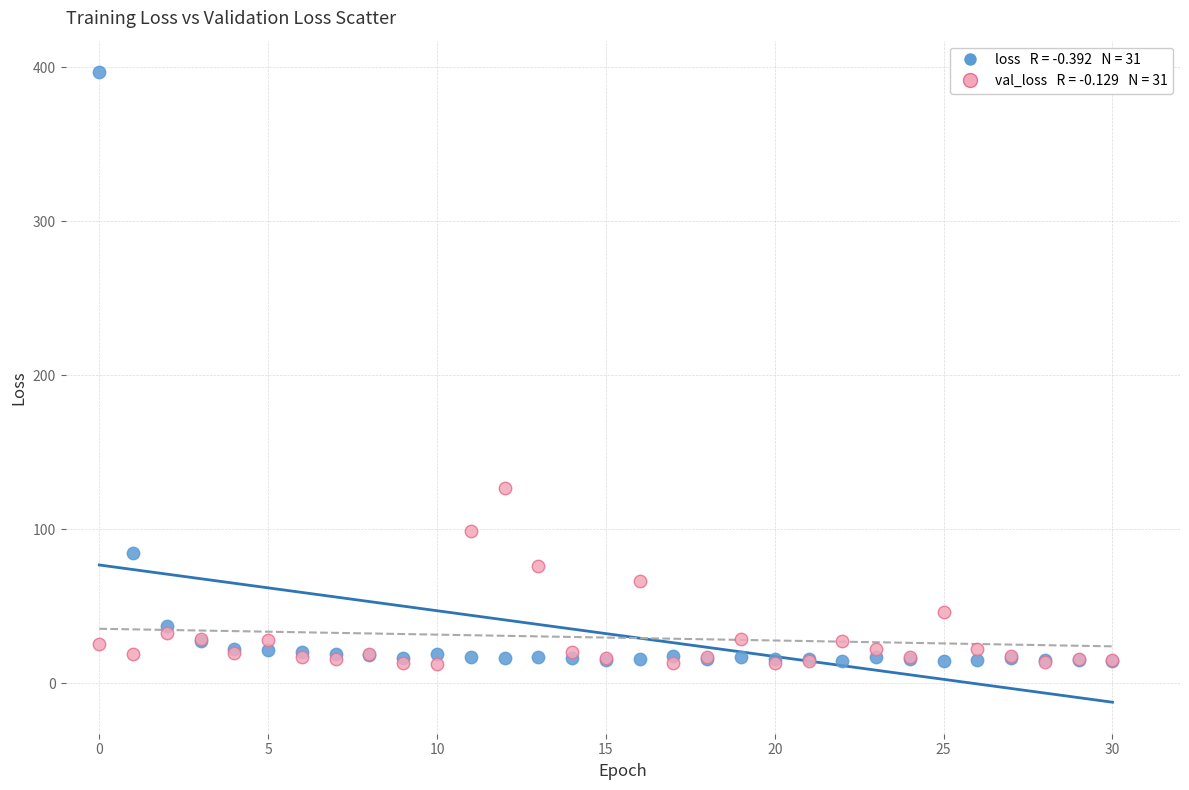

Across all series, what Y value is closest to 204?

126.9